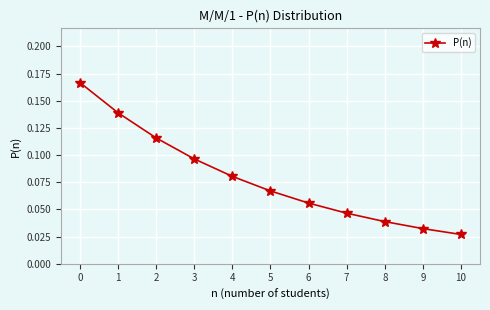

Which has a higher value, 5 or 10?

5